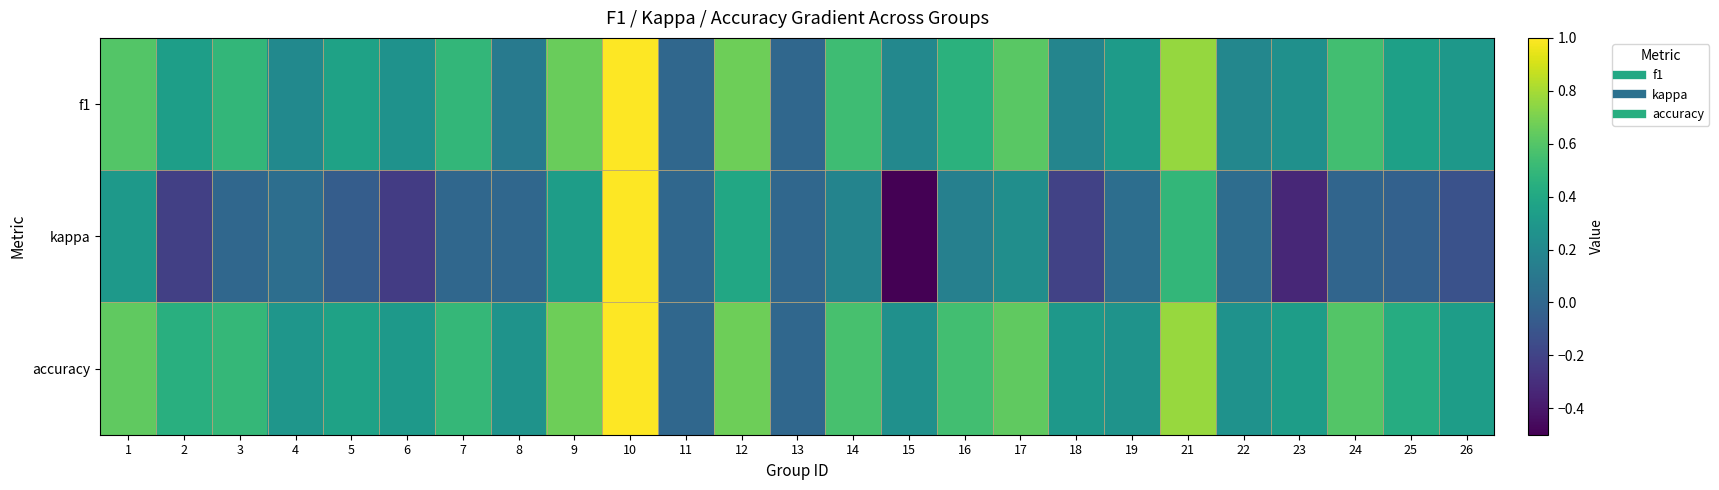

How many data points does each series have?

25